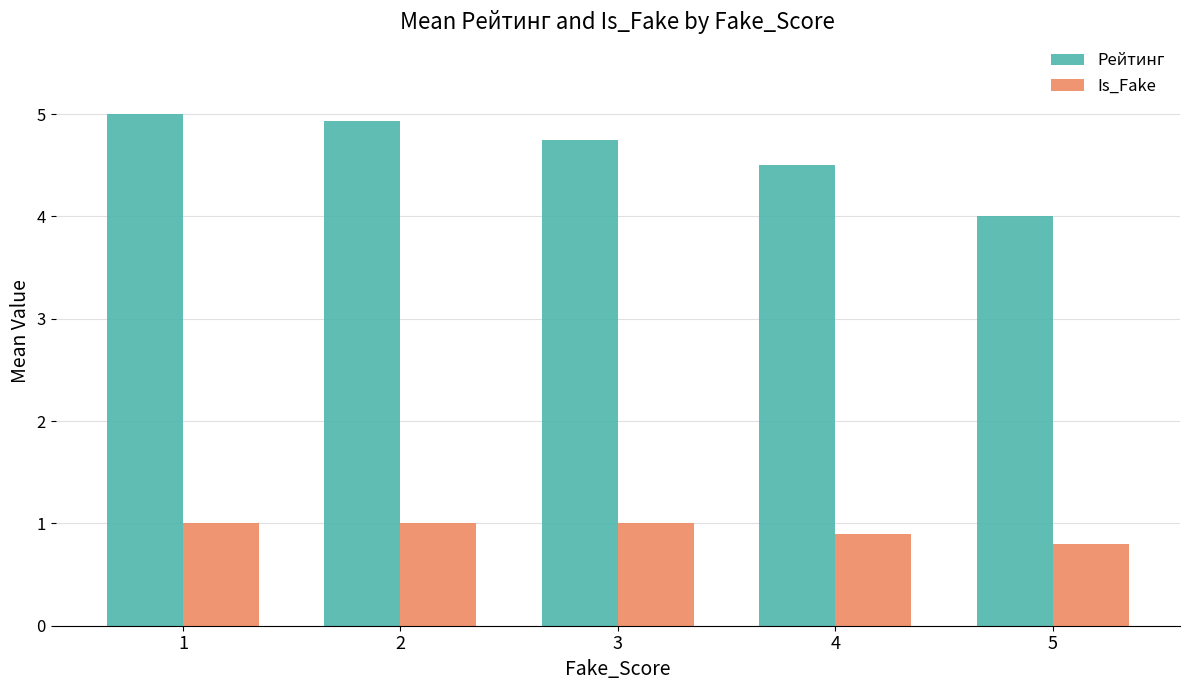

Read the Is_Fake value at 2.

1.0